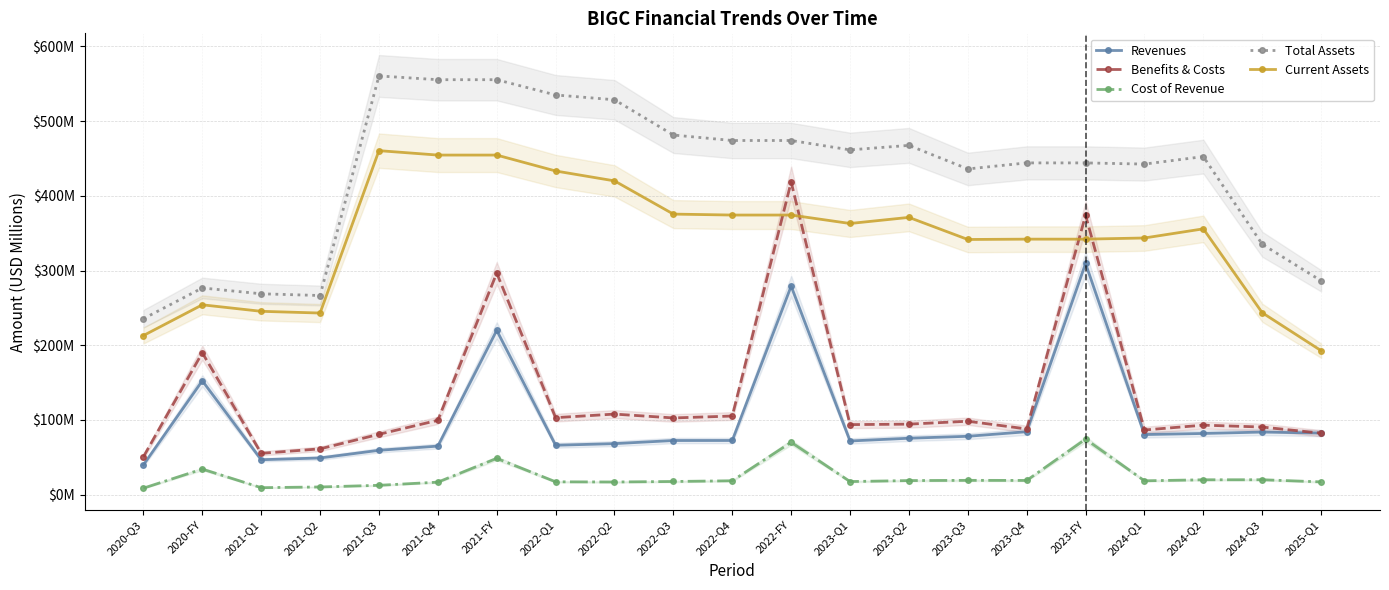

In Current Assets, how many points are higher than both neighbors (excluding endpoints)?

4